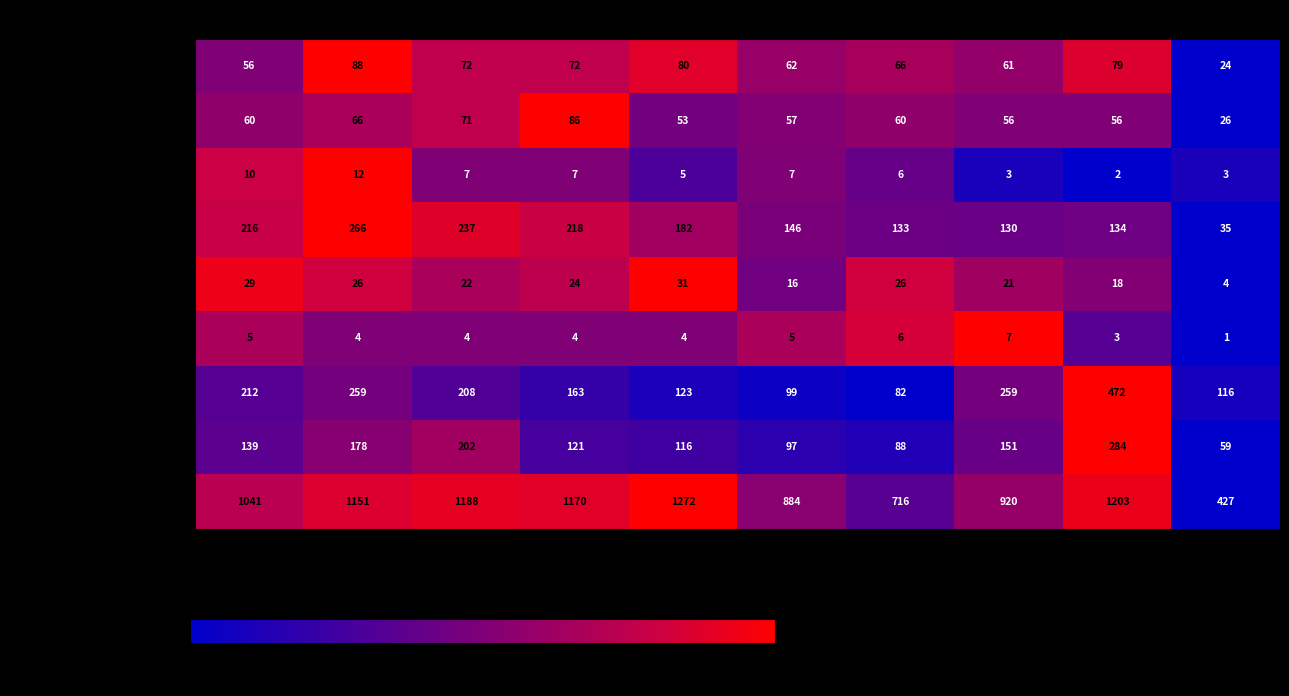

What is the difference between the maximum and minimum values in the Aggravated Assault series?

64